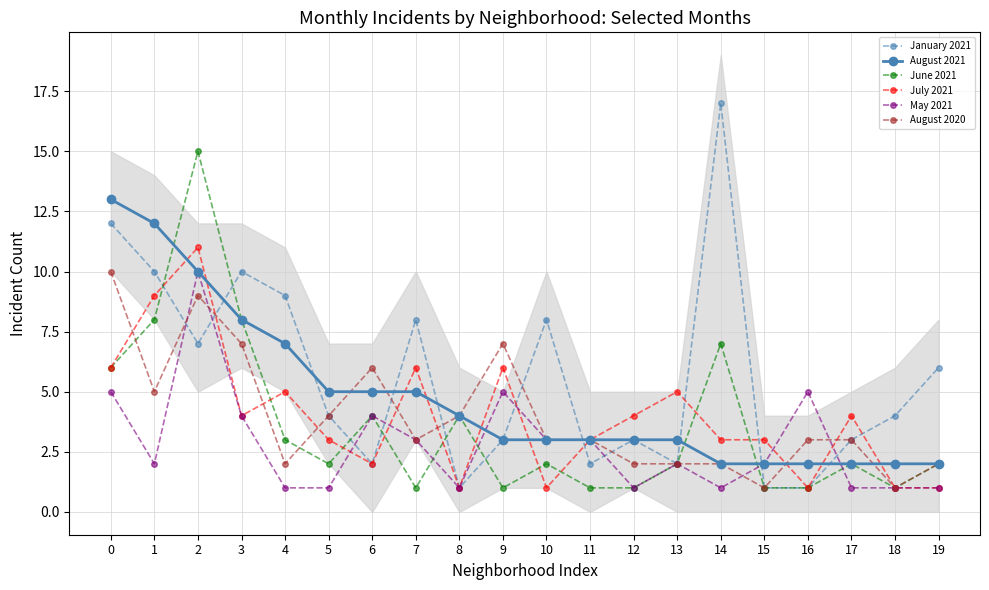

Where is the first local minimum for June 2021?

5